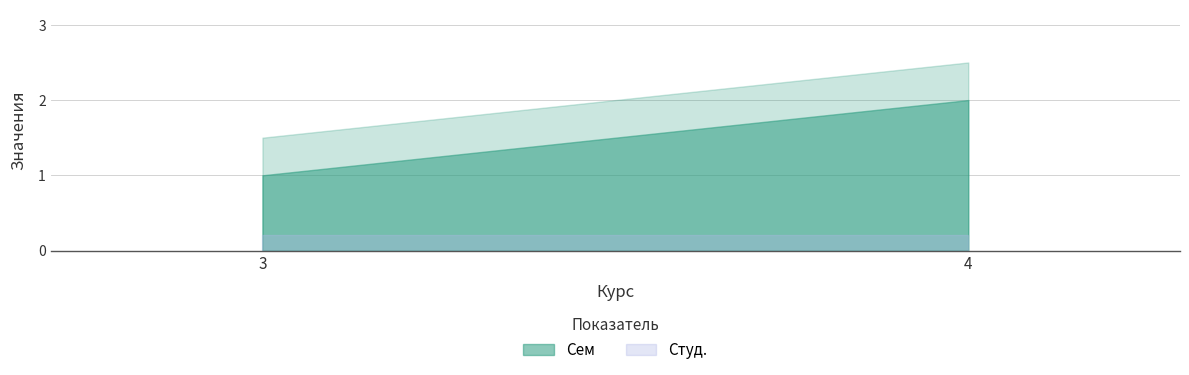

Which series changed the most between 3 and 4?

Сем